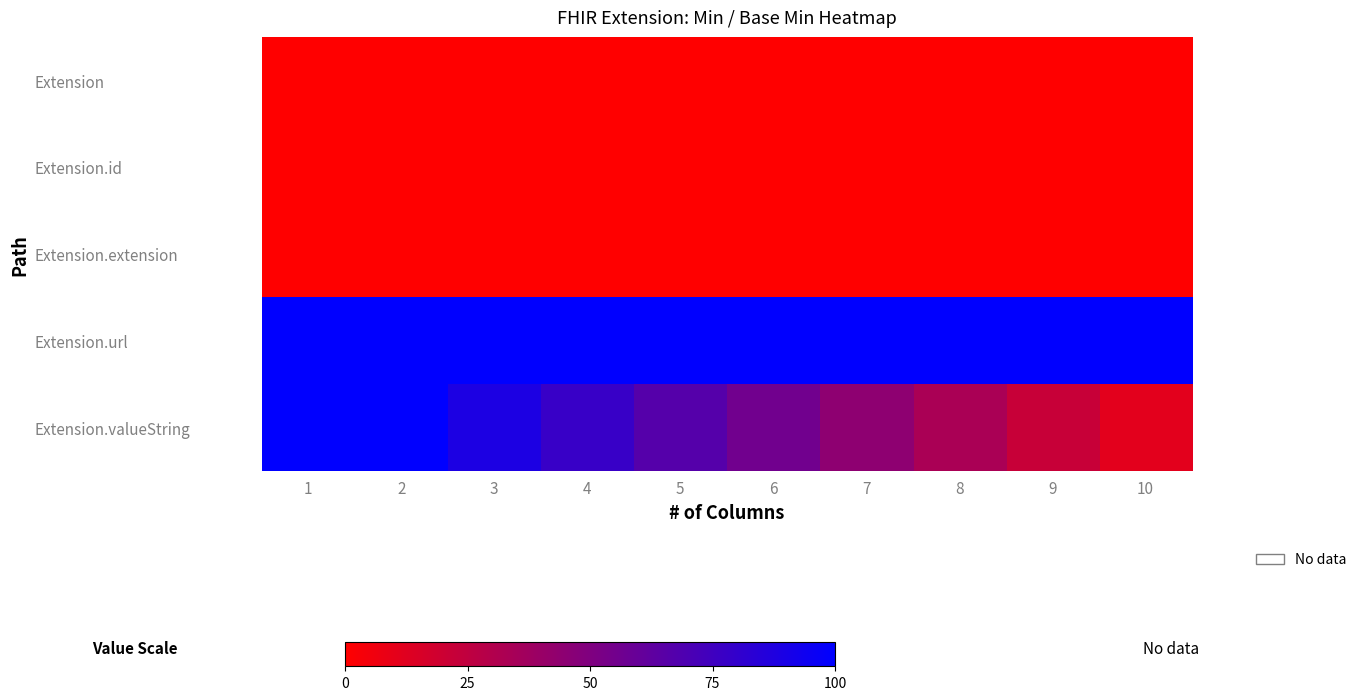

List the series in order of their peak value, lowest first.

Extension, Extension.id, Extension.extension, Extension.url, Extension.valueString